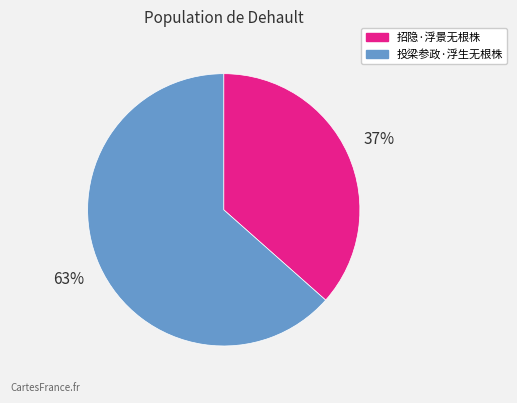

Does 招隐·浮景无根株 represent more than half of the total?

No